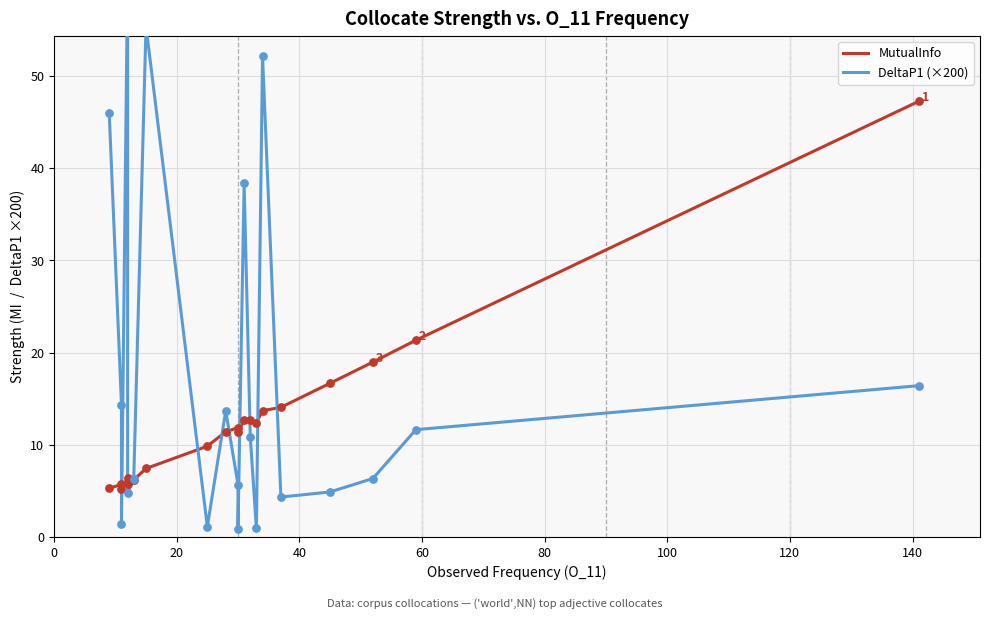

Which series has the largest total across all categories?

DeltaP1 (×200)